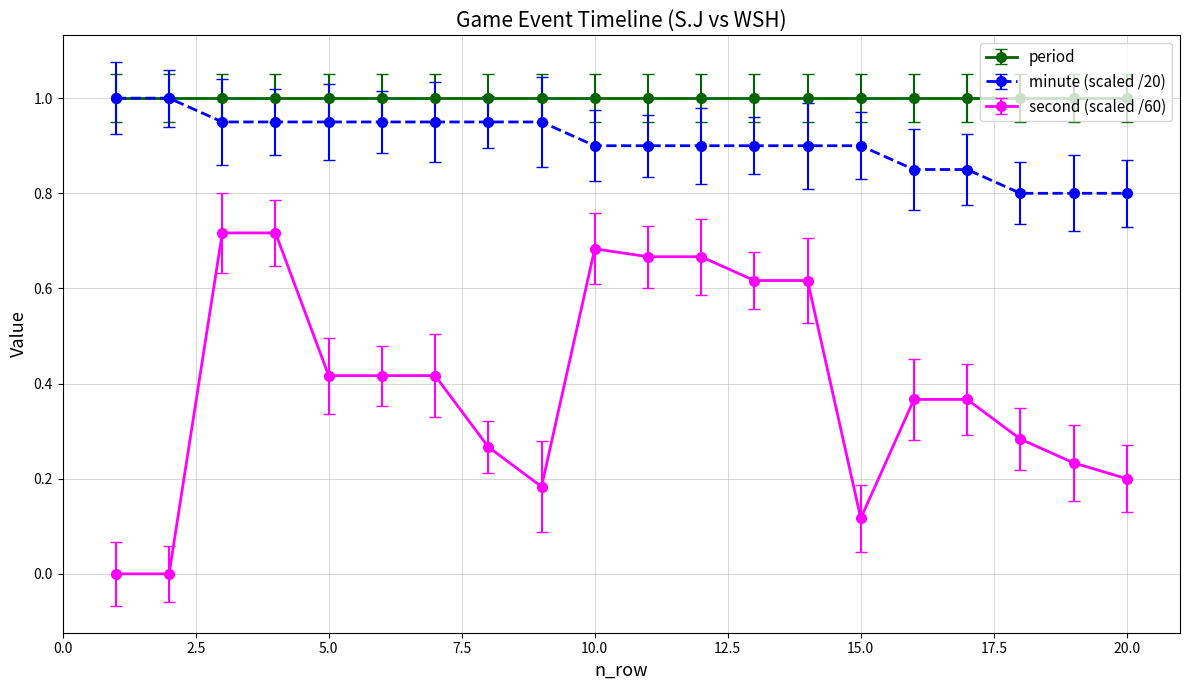

Rank the series by their average value, from lowest to highest.

second (scaled /60), minute (scaled /20), period